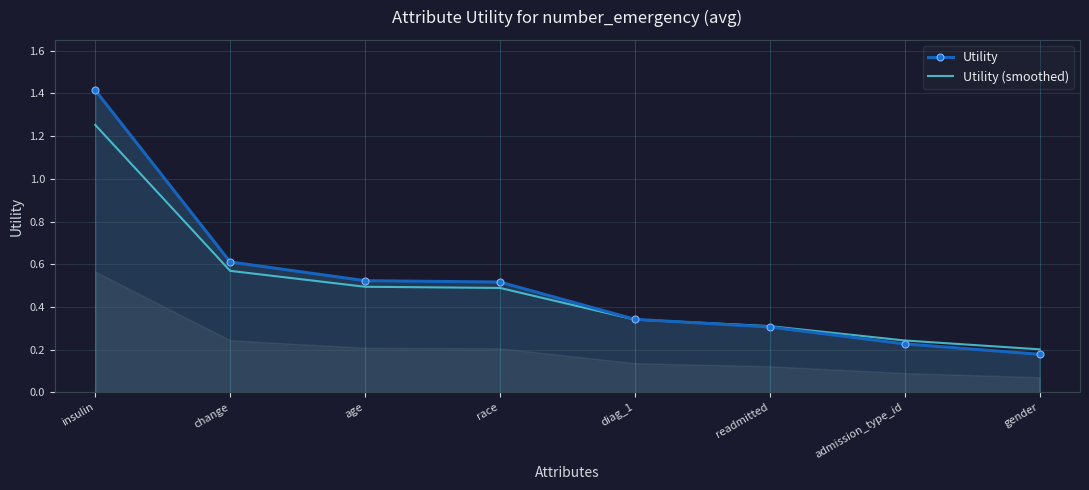

At which label does Utility reach its peak?

insulin